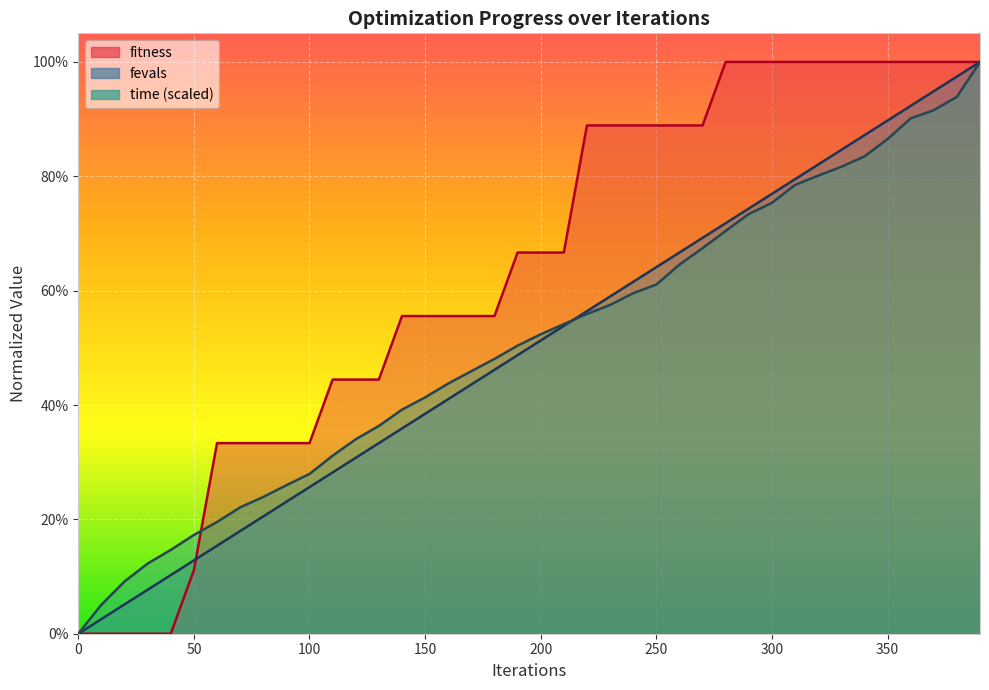

At which category is the sum across all series the highest?

390